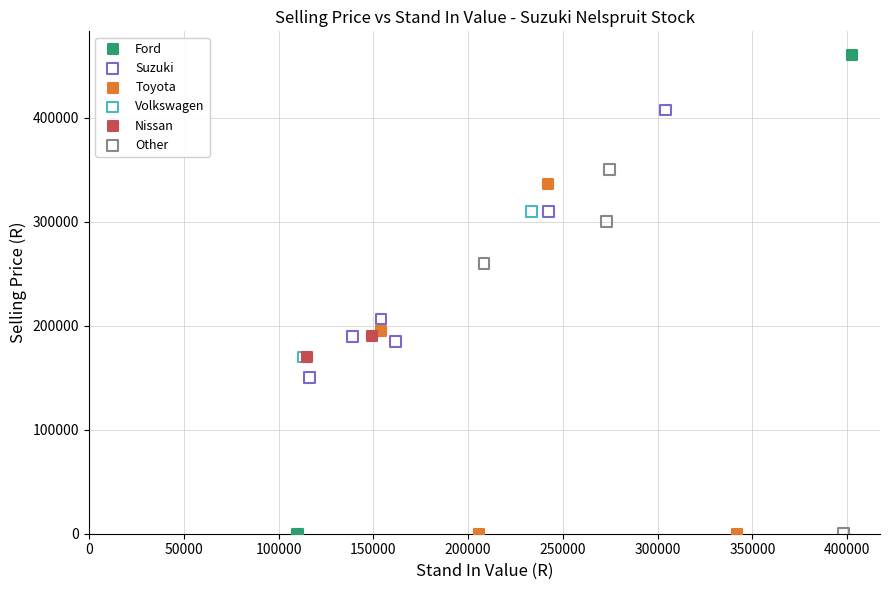

What are all the series names shown in the legend?

Ford, Suzuki, Toyota, Volkswagen, Nissan, Other